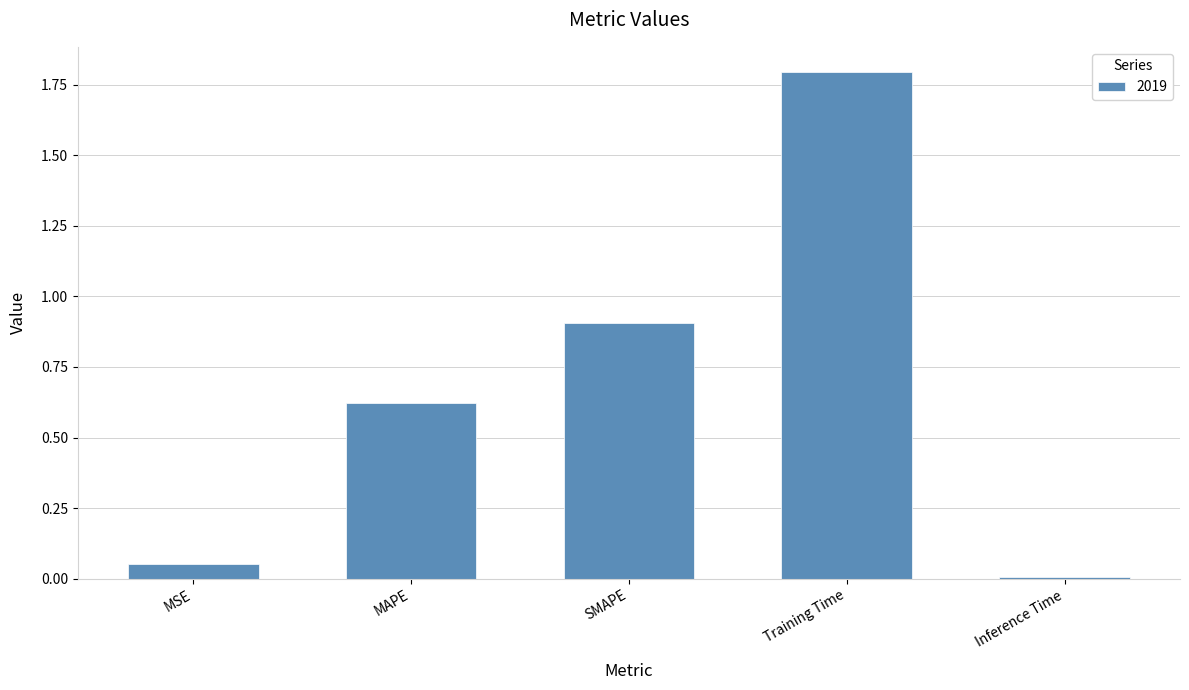

What is the difference between the second highest and minimum values?

0.9